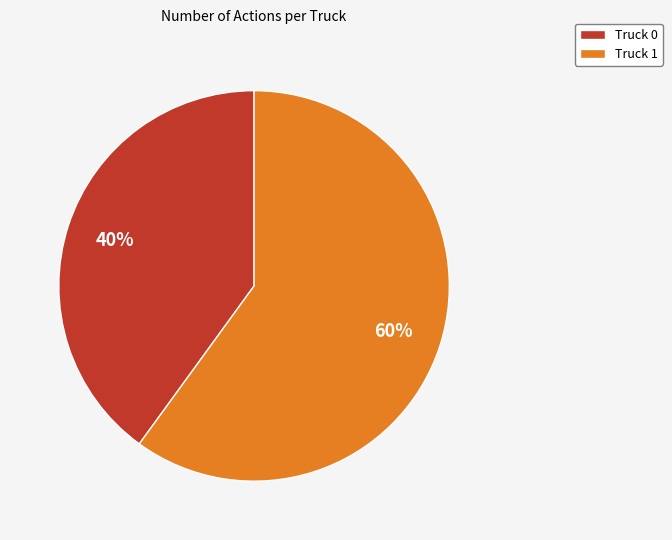

To the nearest percent, what percentage of the pie is Truck 0?

40%